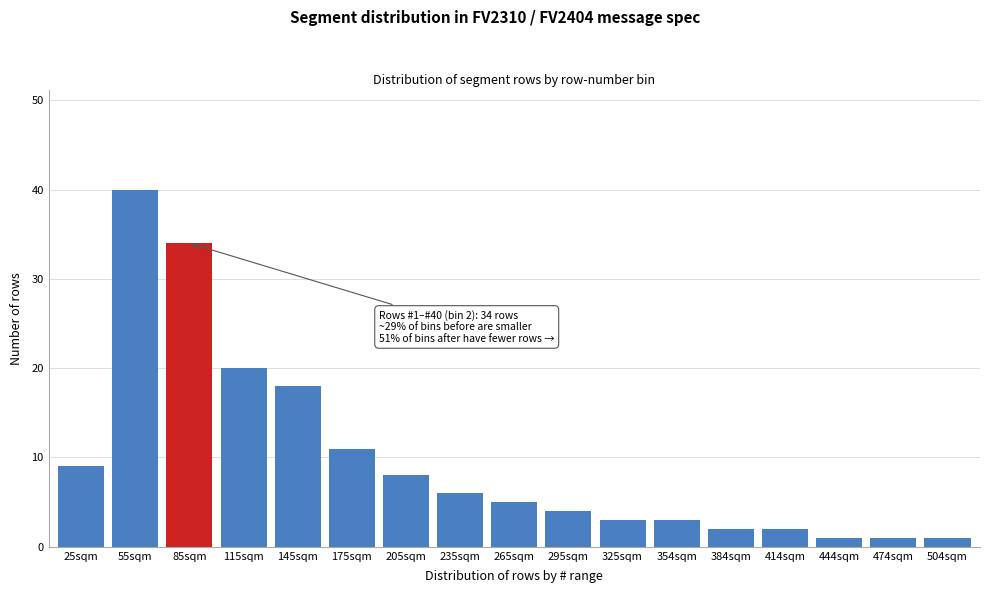

Reading left to right, list all the values displayed in this chart.

9	40	34	20	18	11	8	6	5	4	3	3	2	2	1	1	1